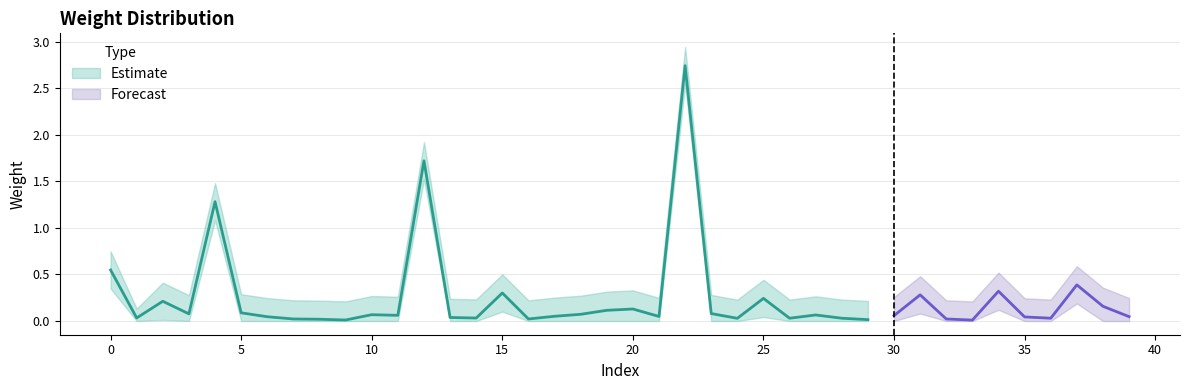

At how many categories does at least one series exceed 2?

1